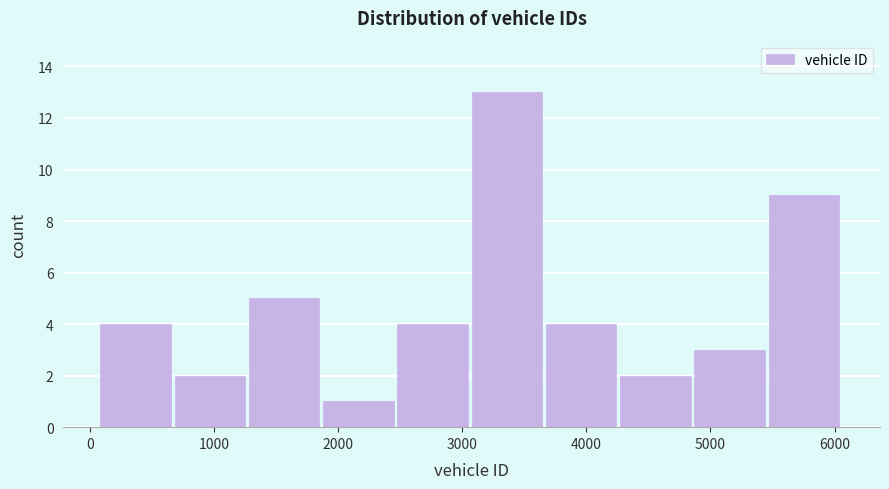

Over which range of the x-axis is the bar tallest?

3100 to 3700